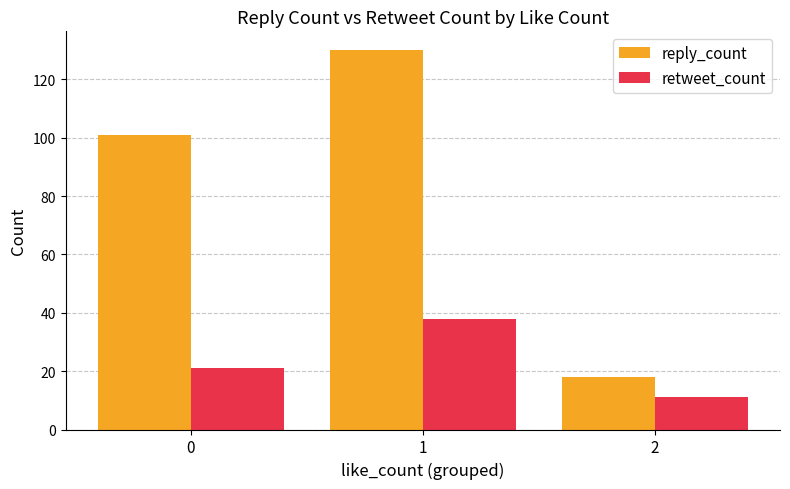

Reading left to right, list all the values displayed in this chart.

reply_count: 0=101	1=130	2=18
retweet_count: 0=21	1=38	2=11